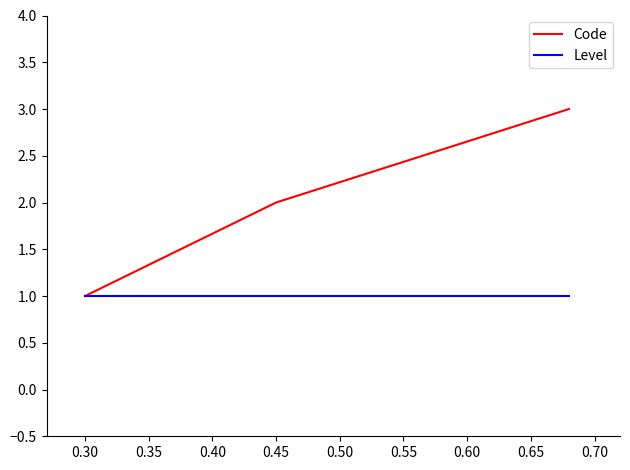

List the series in order of their peak value, highest first.

Code, Level